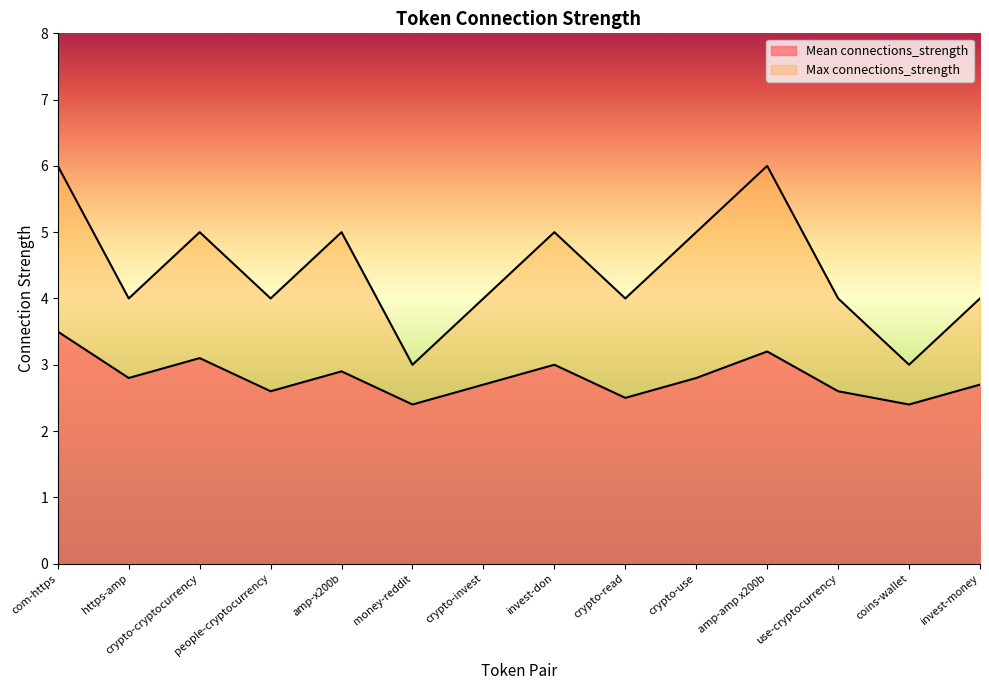

How many series are shown in this chart?

2